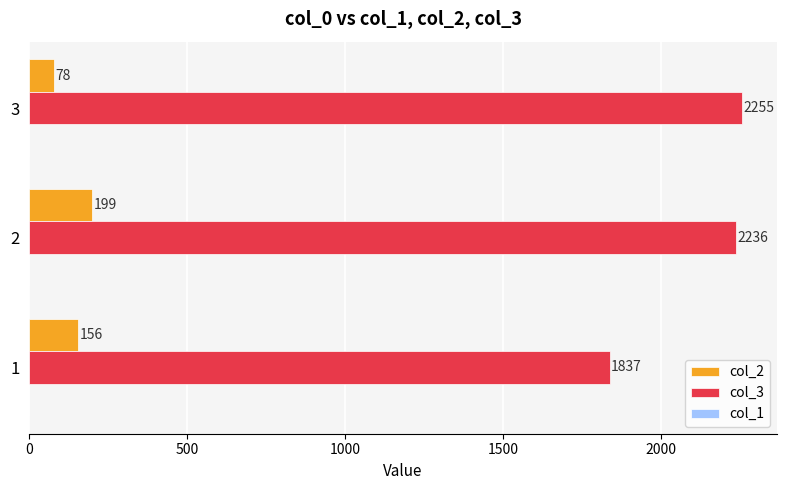

What is the sum of all col_3 values?

6328